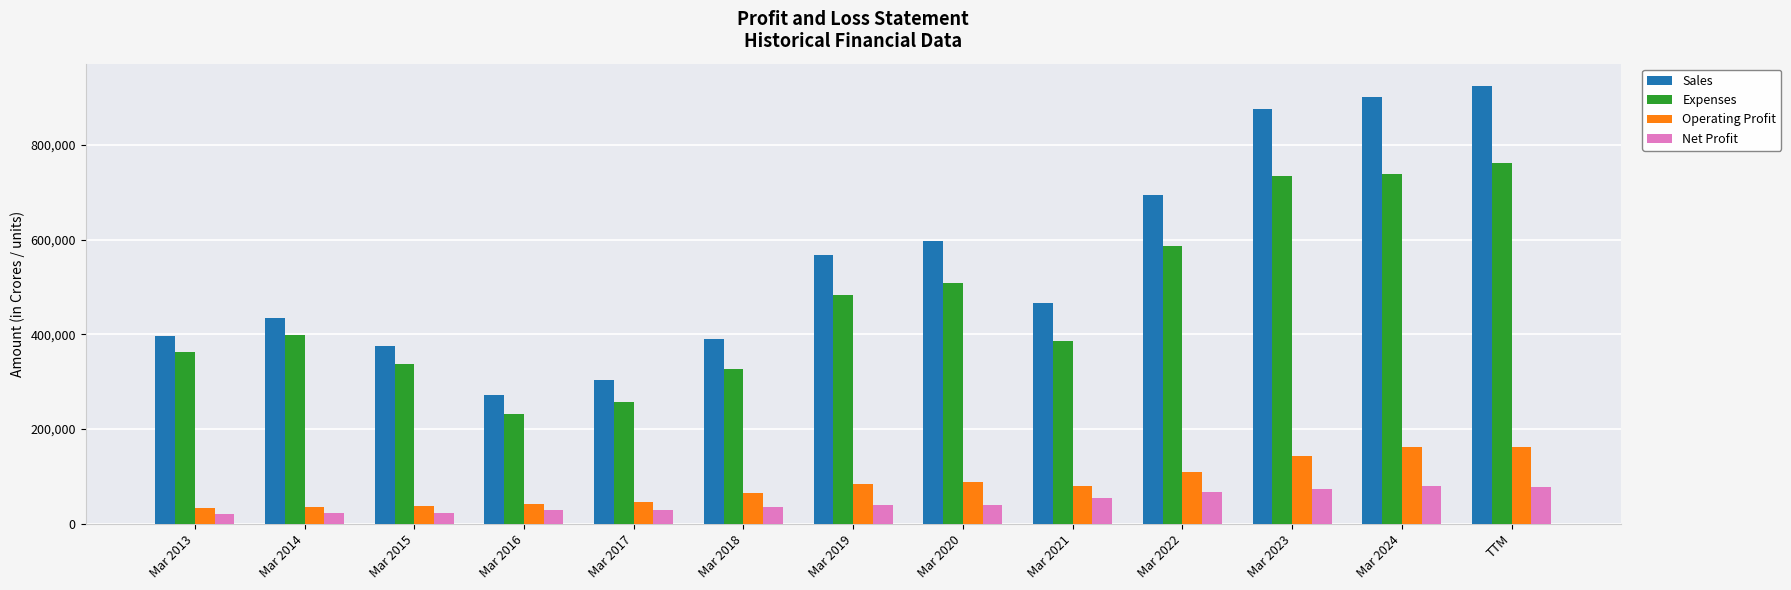

The value of Sales at Mar 2021 is 744338. True or false?

False